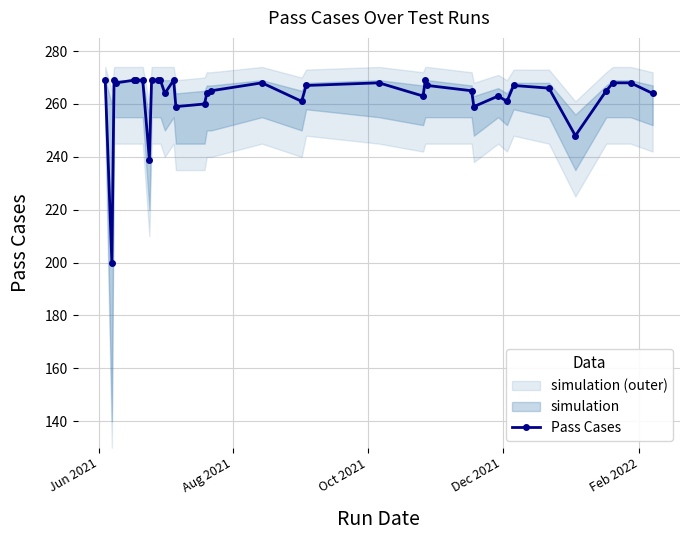

True or false: Pass Cases has more than 1 points higher than both neighbors.

True